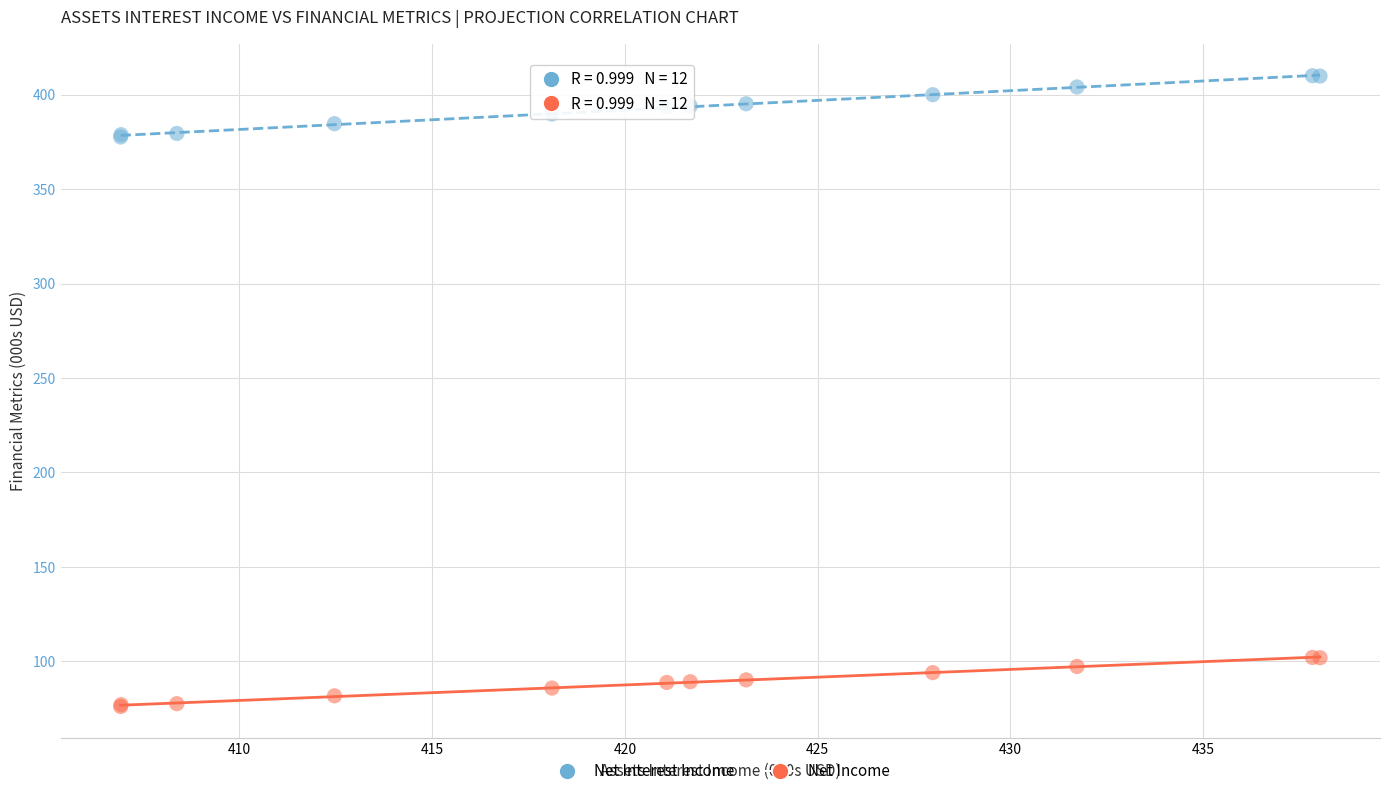

Which series reaches the maximum Y coordinate?

Net Interest Income